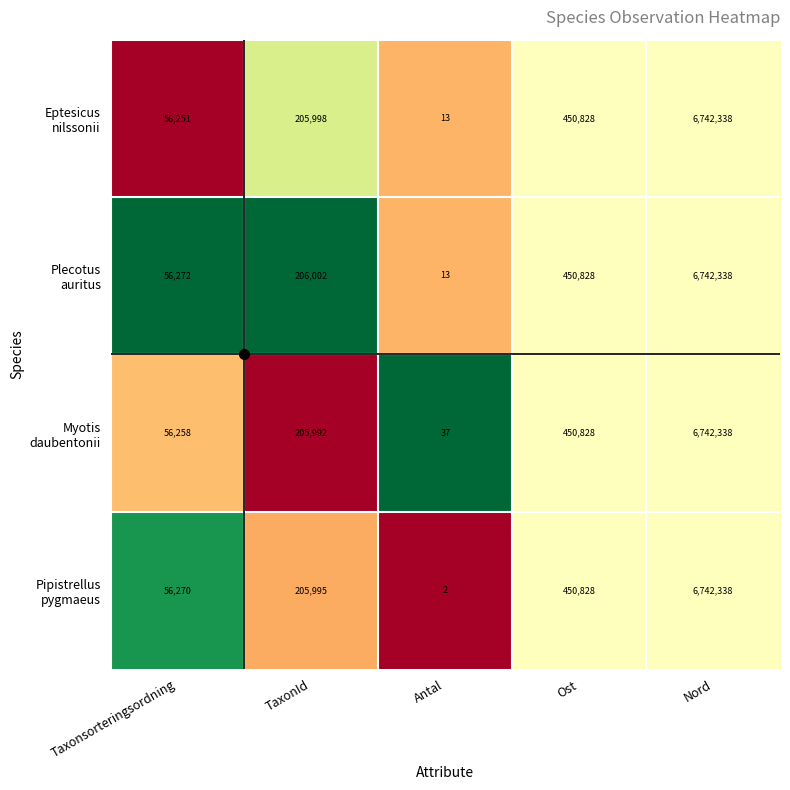

At which category is the sum across all series the highest?

Nord